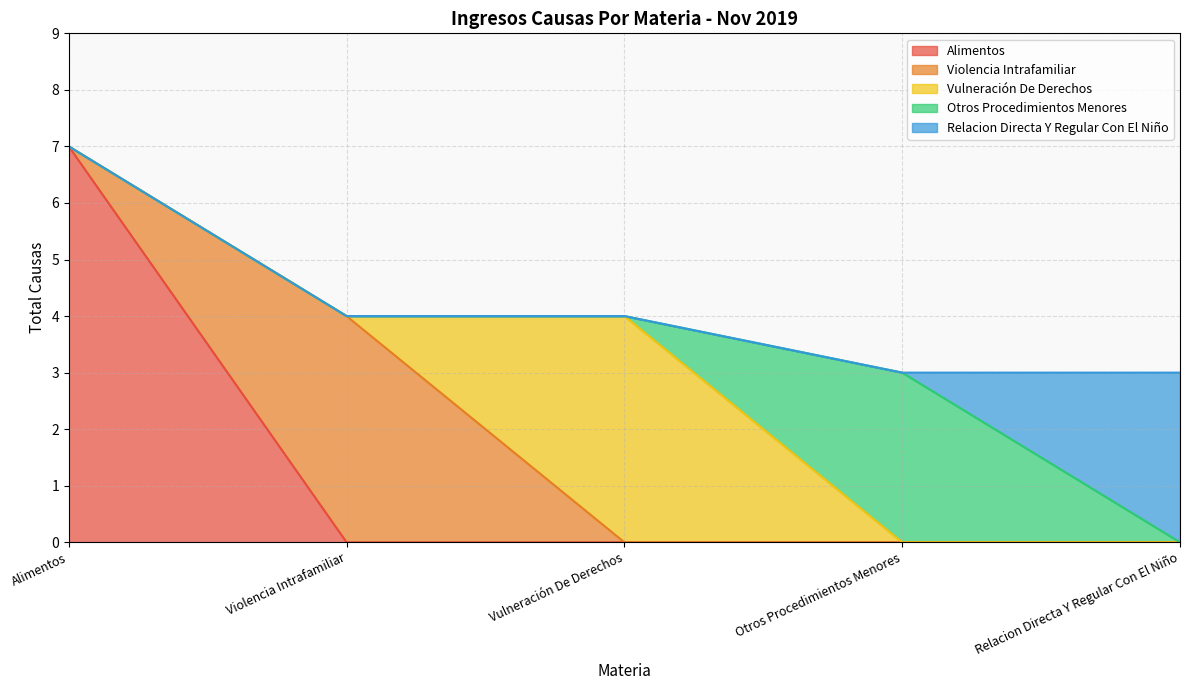

At which category is the sum across all series the highest?

Alimentos